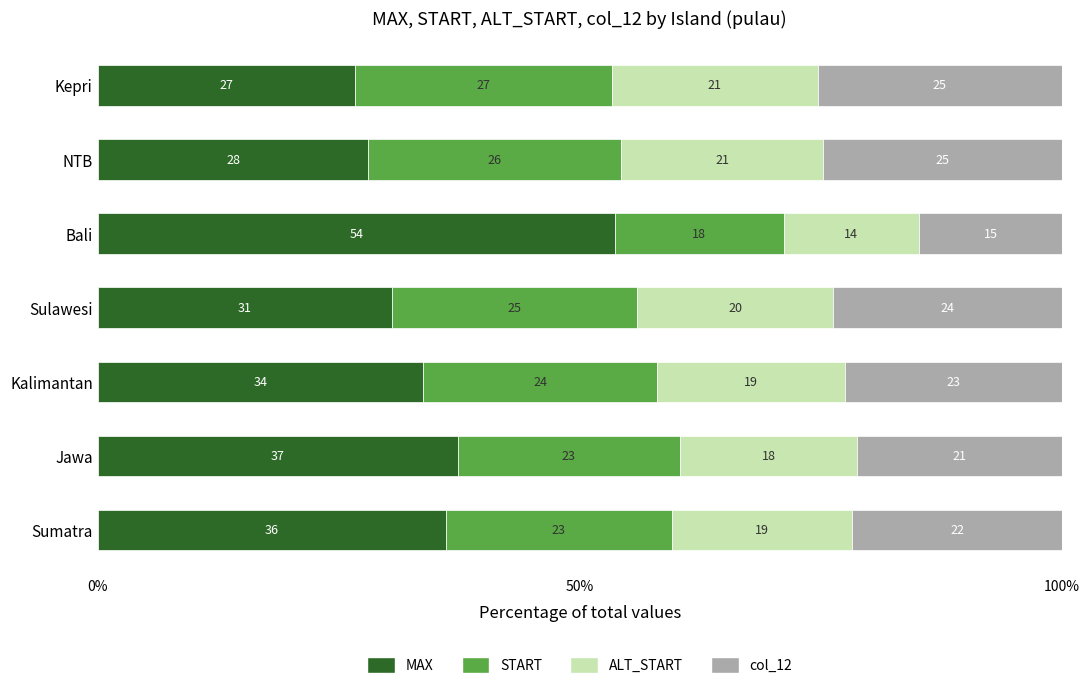

What is the sum of all START values?

166.5